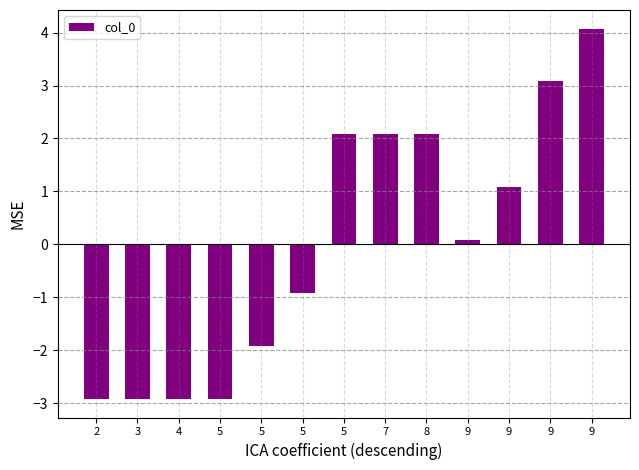

True or false: the data shows -0.6 at 2.

False